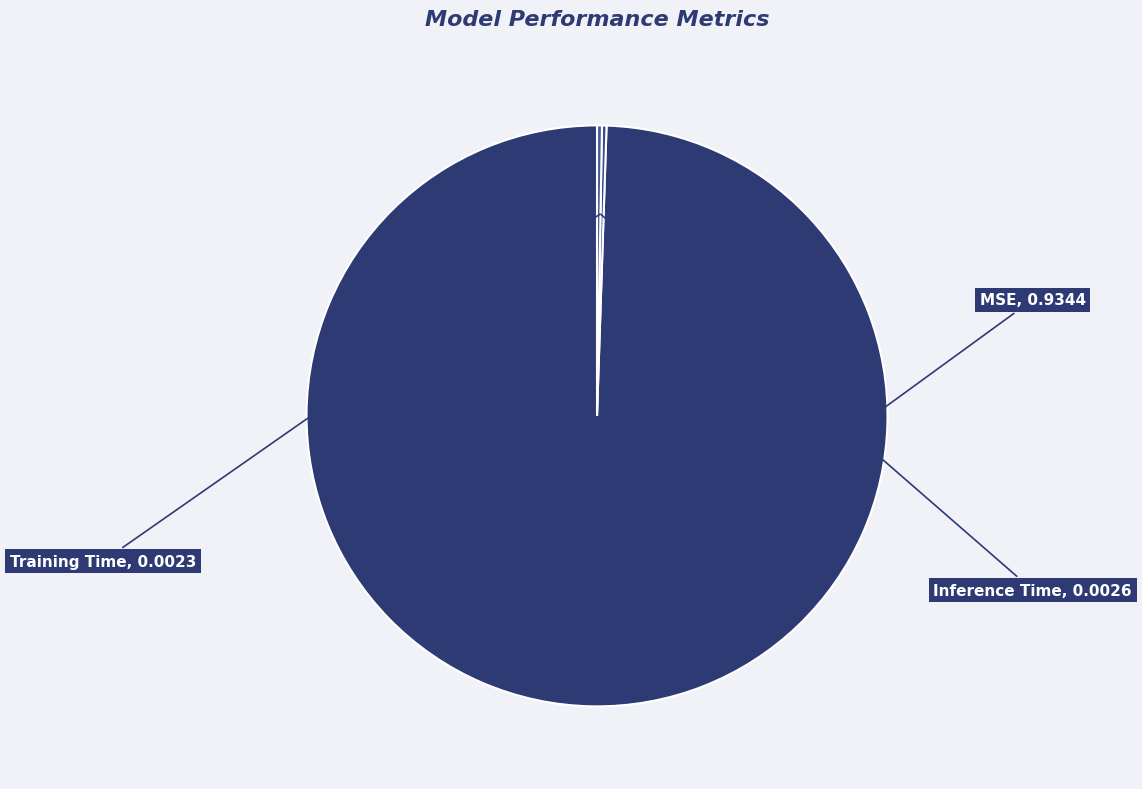

Count the number of slices in the pie.

3